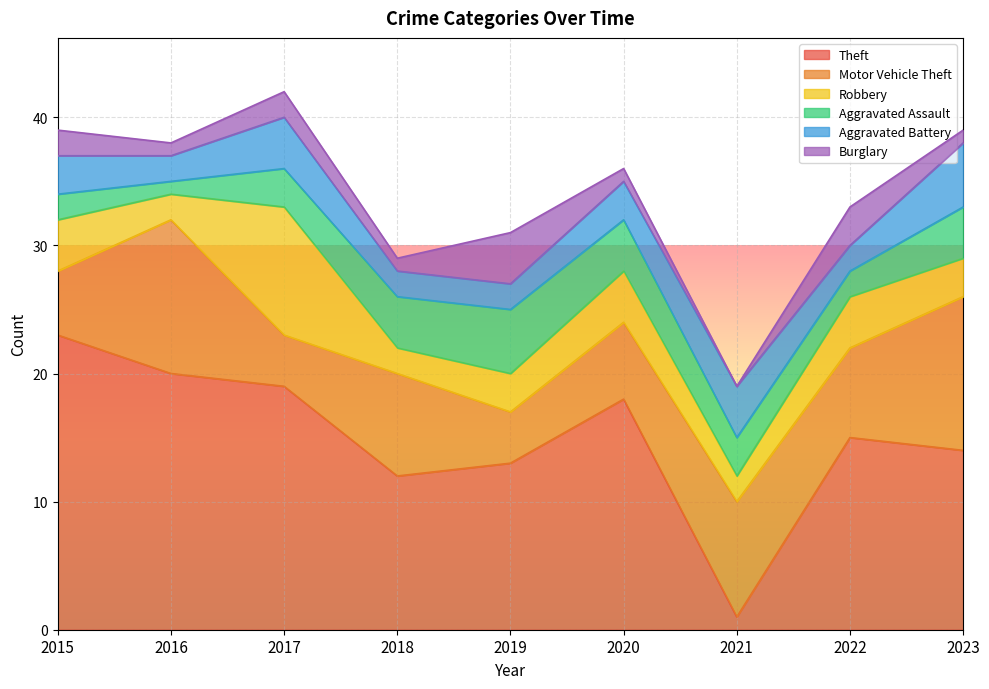

What is the difference between the highest and lowest values at 2016?

19